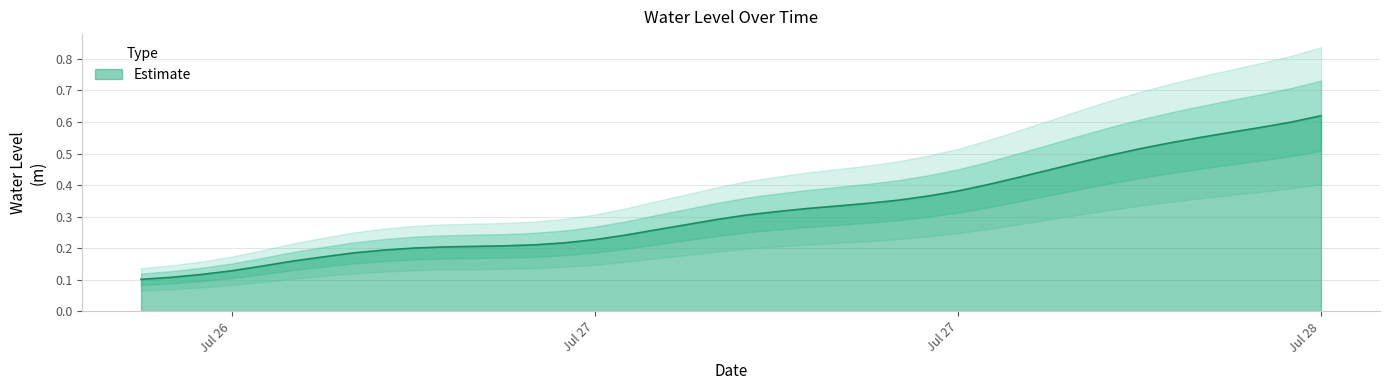

Count the values in the range 0 to 1.

40